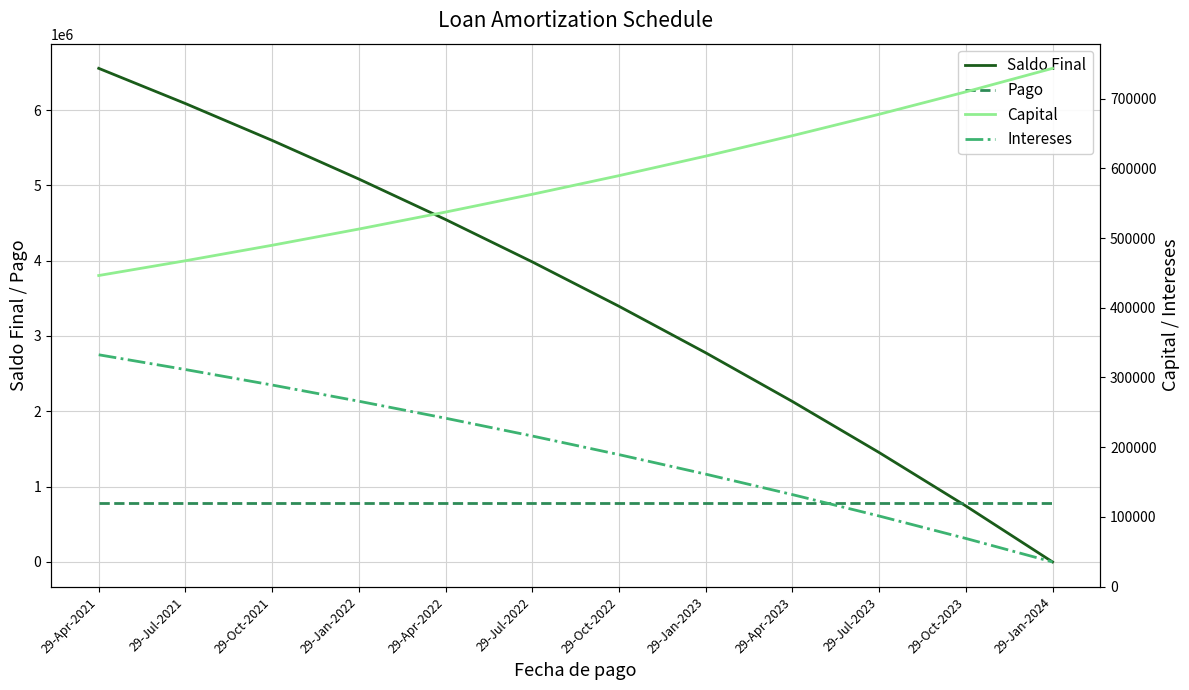

At how many categories does at least one series exceed 4376425?

5